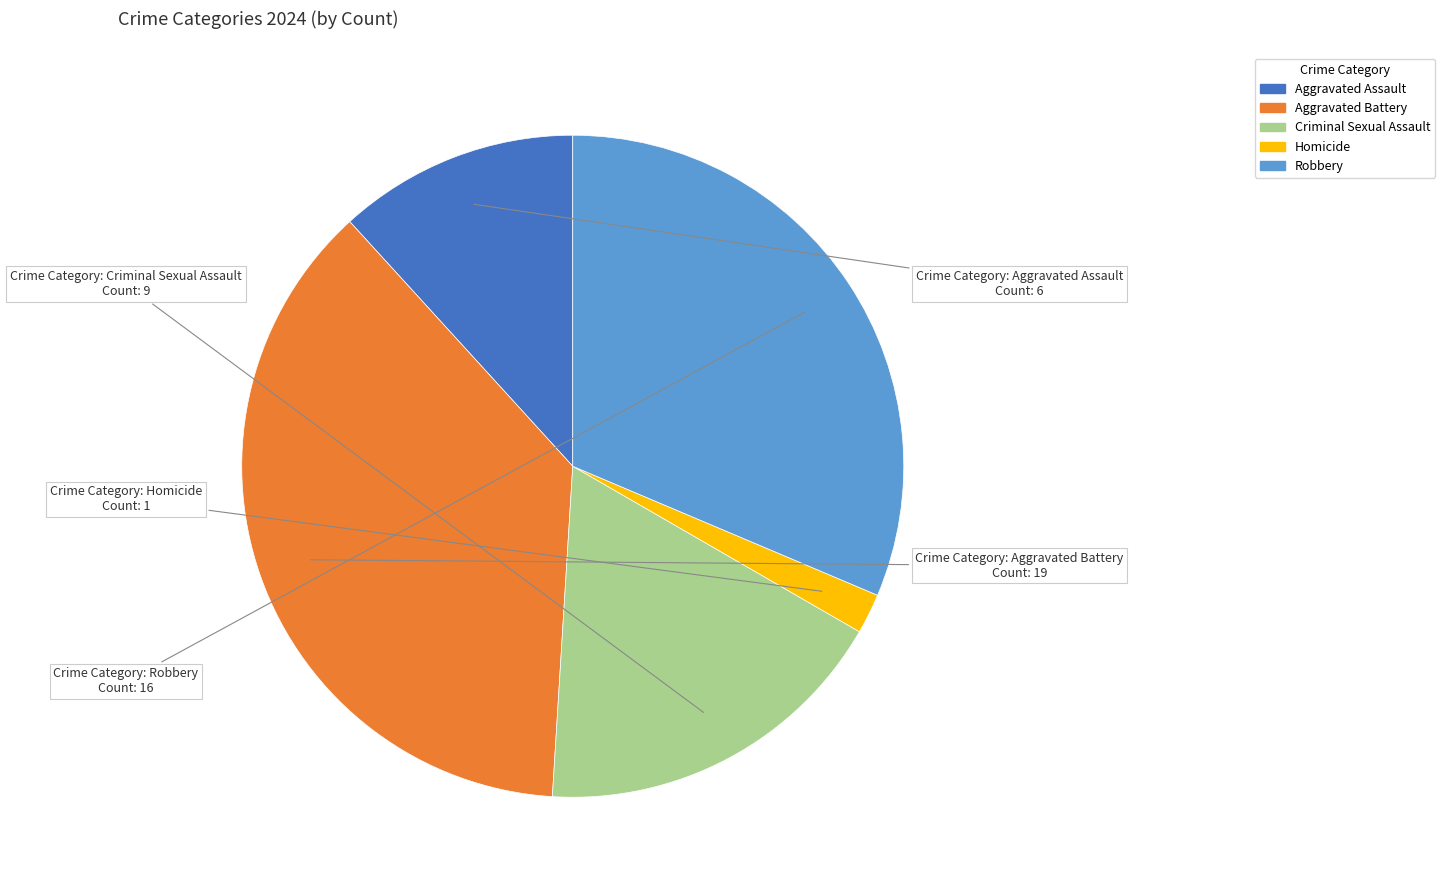

The Robbery slice represents 31% of the pie. True or false?

True